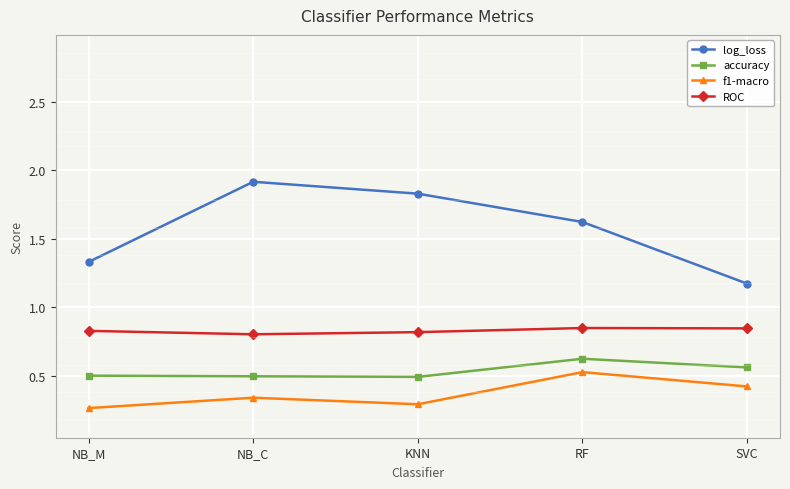

What is the sum of all accuracy values?

2.7